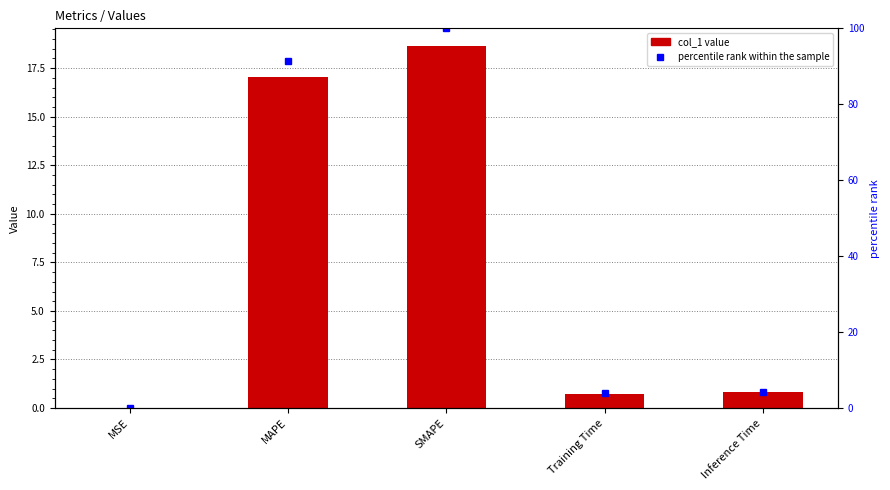

Reading left to right, list all the values displayed in this chart.

col_1: MSE=0.0	MAPE=17.0	SMAPE=18.6	Training Time=0.7	Inference Time=0.8
percentile rank within the sample: MSE=0.0	MAPE=91.5	SMAPE=100.0	Training Time=4.0	Inference Time=4.3